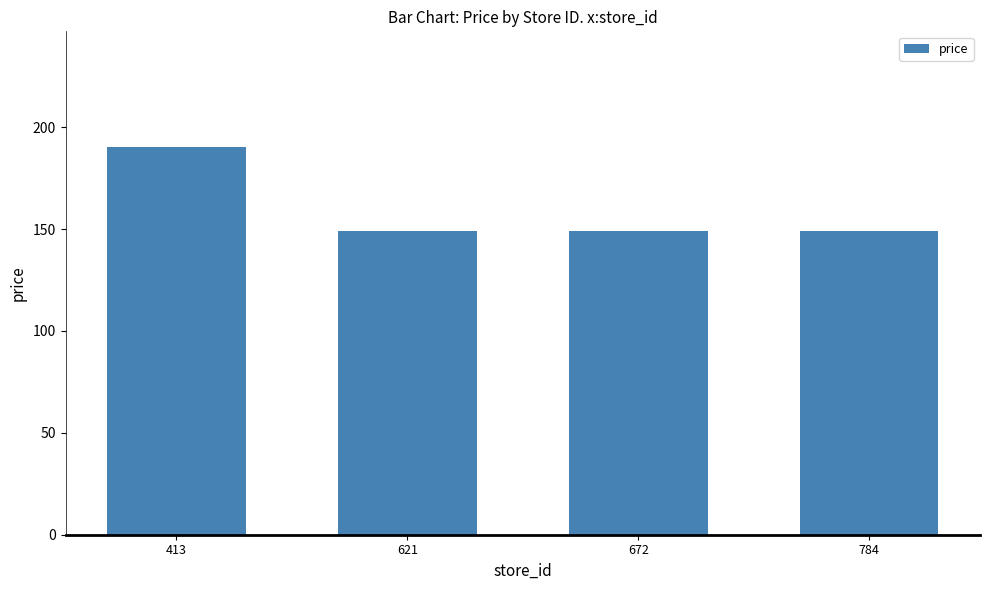

At which category does the chart reach its peak across all series?

413